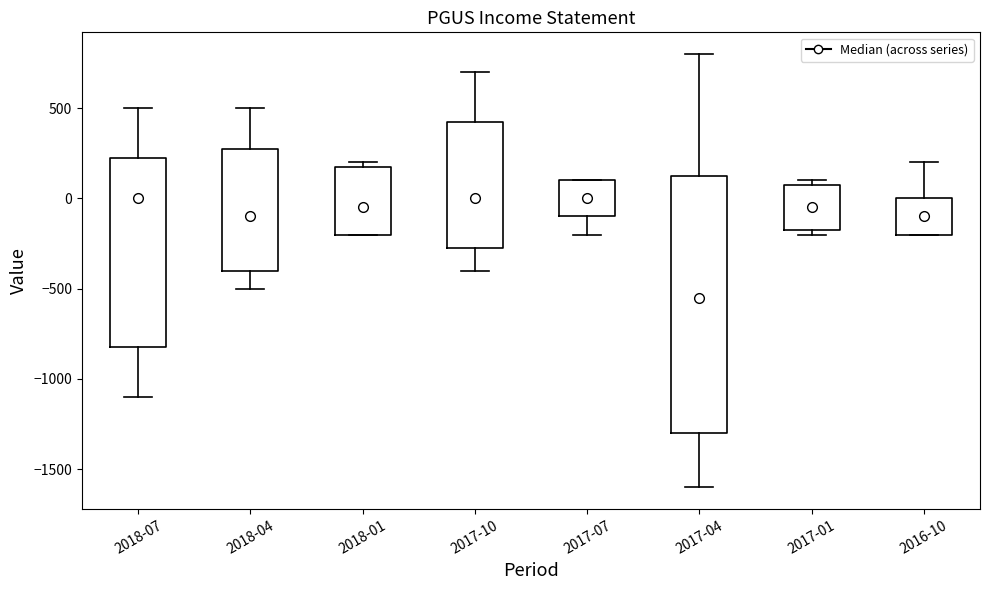

Reading left to right, transcribe this box plot: for each box, give where its median line is, the range the box spans, and where its two whiskers end, as read against the y-axis. The values are not printed on the chart, so give them approximately, as read against the axis.

2018-07: median 0, box -800 to 250, whiskers -1100 to 500
2018-04: median -100, box -400 to 300, whiskers -500 to 500
2018-01: median -50, box -200 to 200, whiskers -200 to 200 (just above the box's upper edge)
2017-10: median 0, box -250 to 450, whiskers -400 to 700
2017-07: median 0, box -100 to 100, whiskers -200 to 100
2017-04: median -550, box -1300 to 150, whiskers -1600 to 800
2017-01: median -50, box -150 to 100, whiskers -200 to 100 (just above the box's upper edge)
2016-10: median -100, box -200 to 0, whiskers -200 to 200